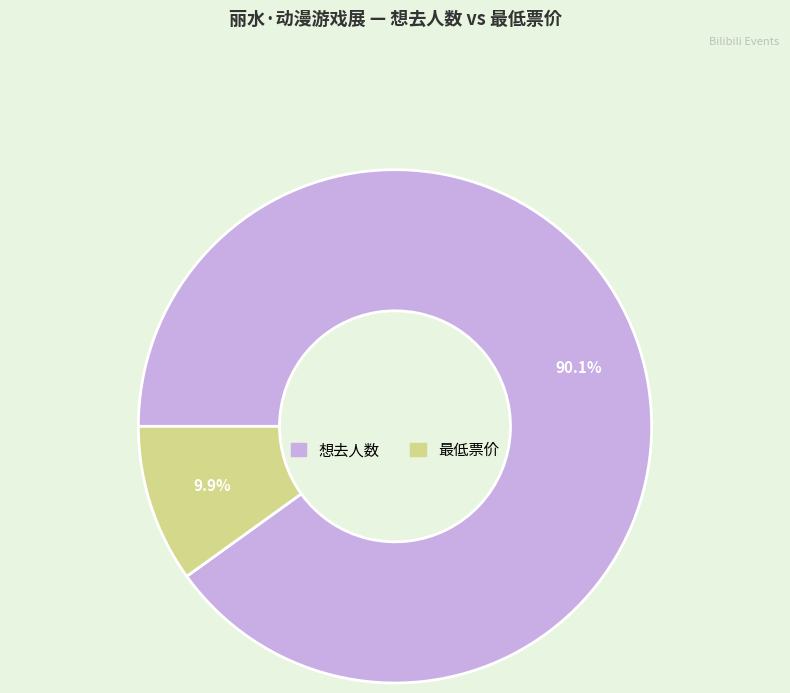

Is there a majority slice in this chart?

Yes